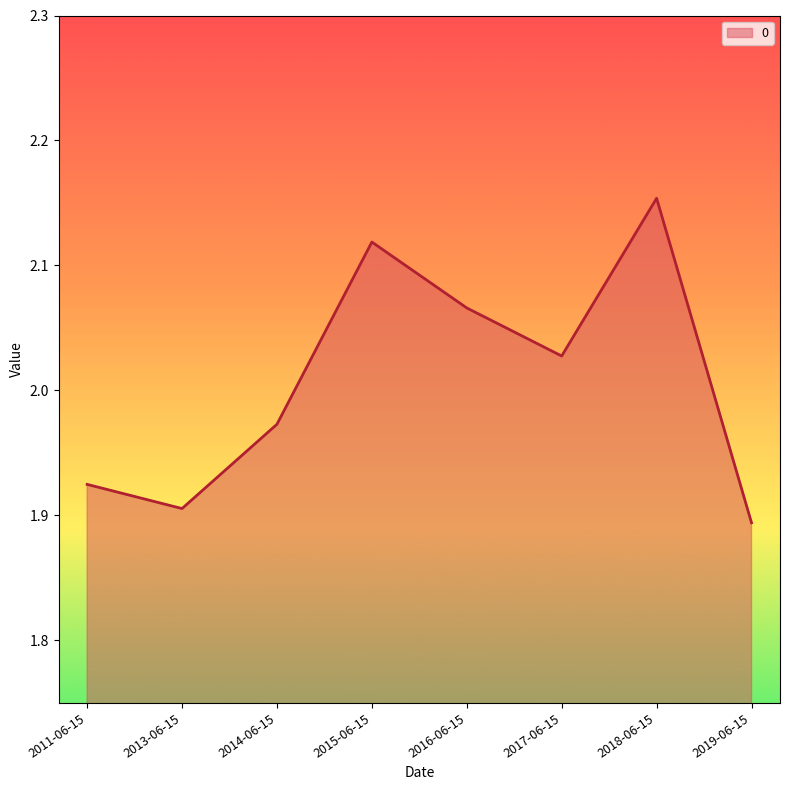

How many values are between 1 and 2?

4